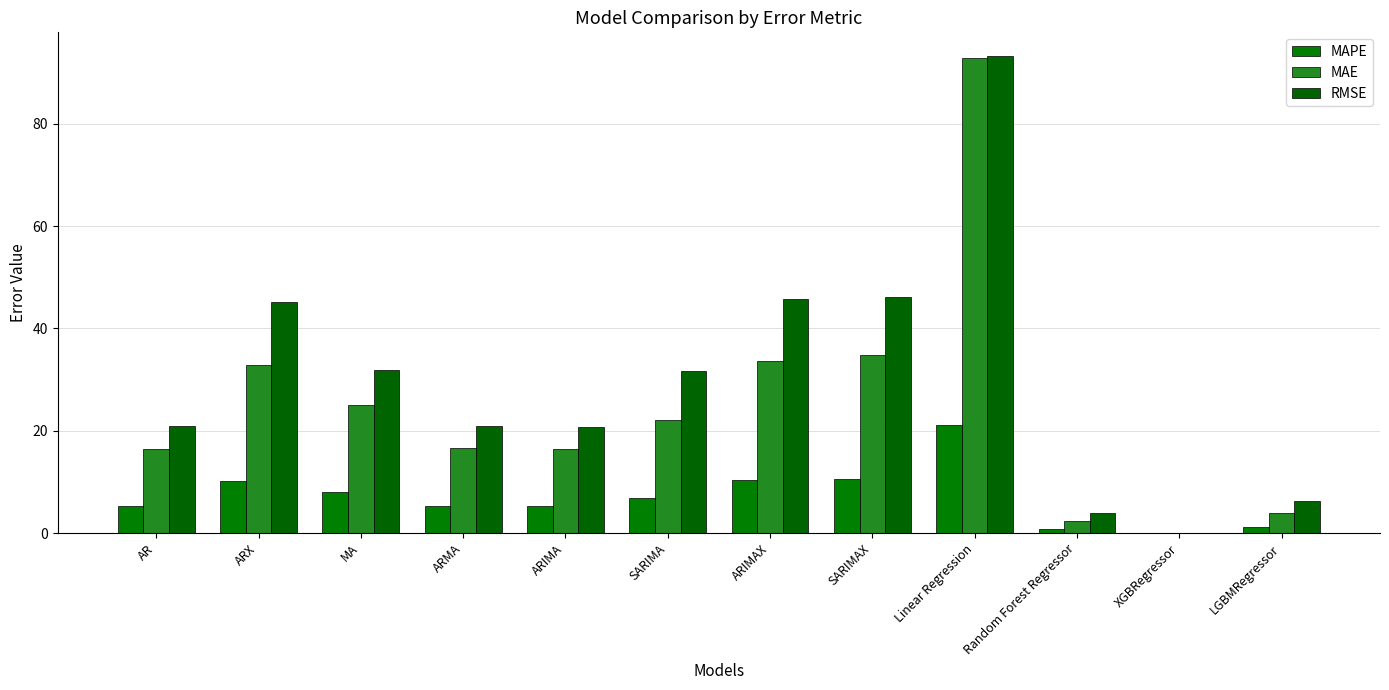

List the series in order of their peak value, lowest first.

MAPE, MAE, RMSE